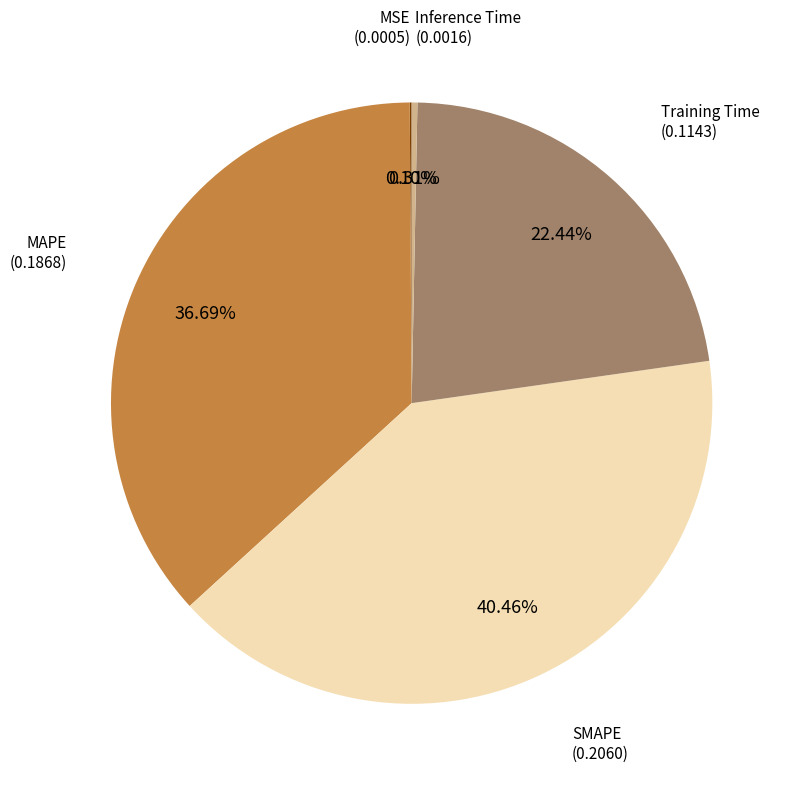

Between MAPE and Inference Time, which is larger?

MAPE